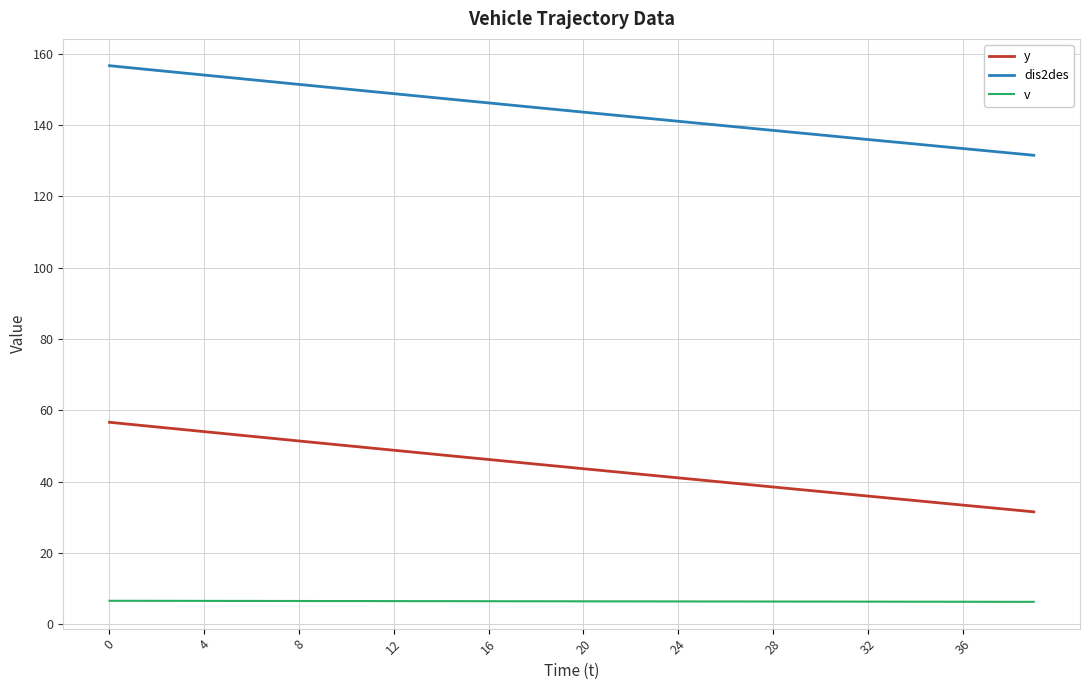

Does the chart display data point markers on the line(s)?

No